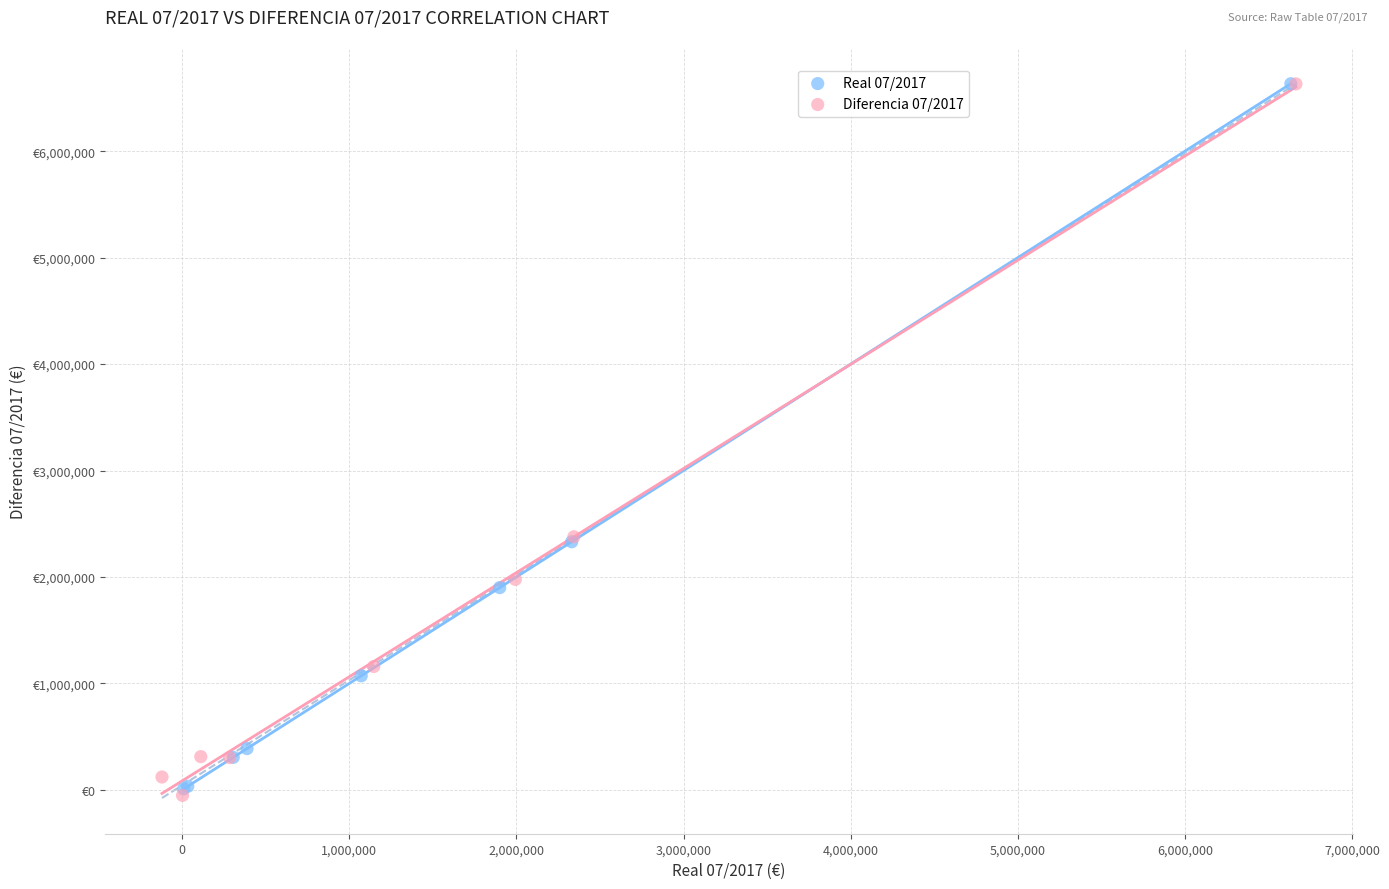

Which series has the largest Y range (max minus min)?

Diferencia 07/2017